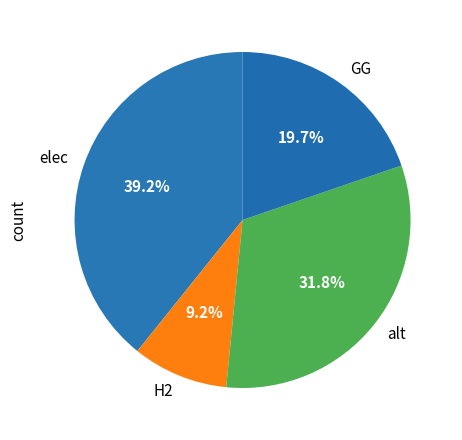

What percentage is the elec slice, to the nearest percent?

39%